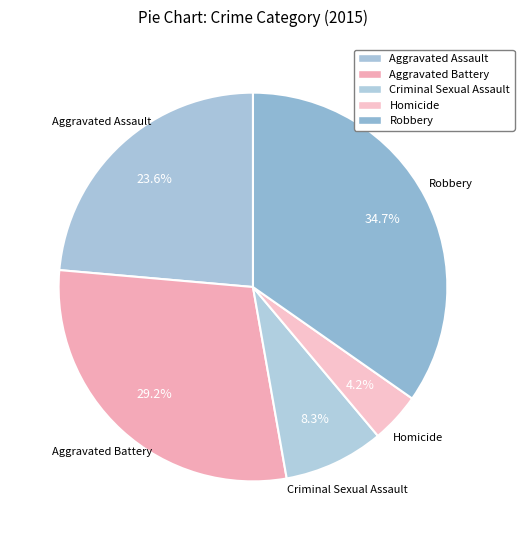

To the nearest percent, what is the difference between the largest and smallest slice percentages?

31%